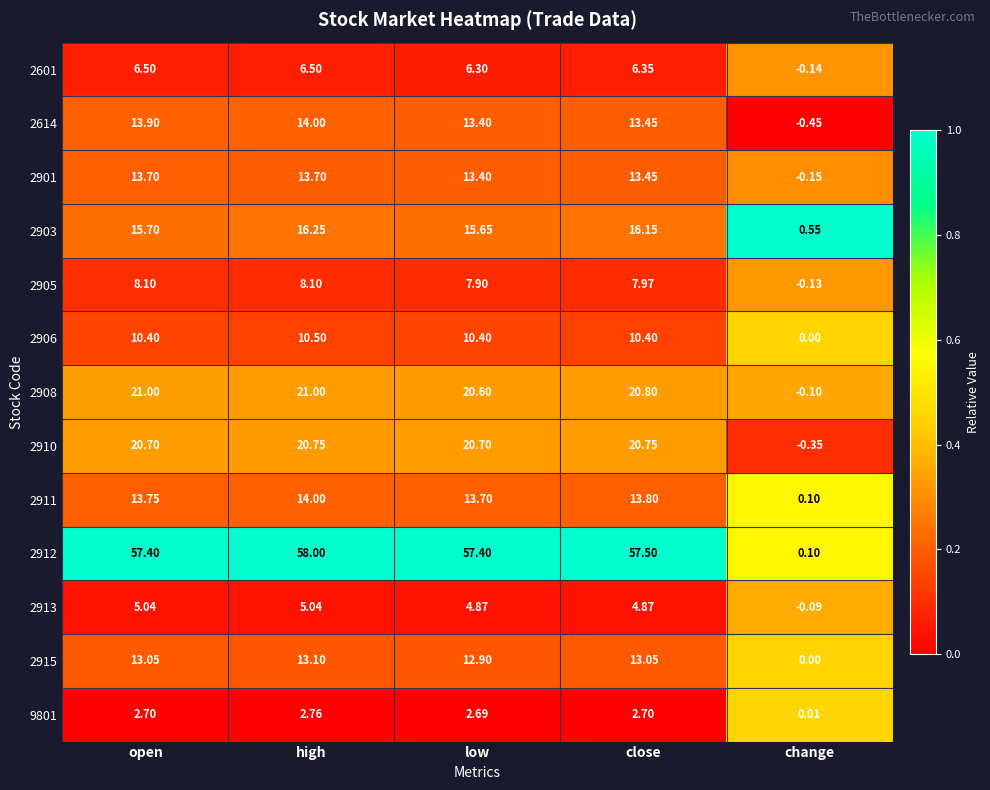

Count the number of categories in the chart.

5